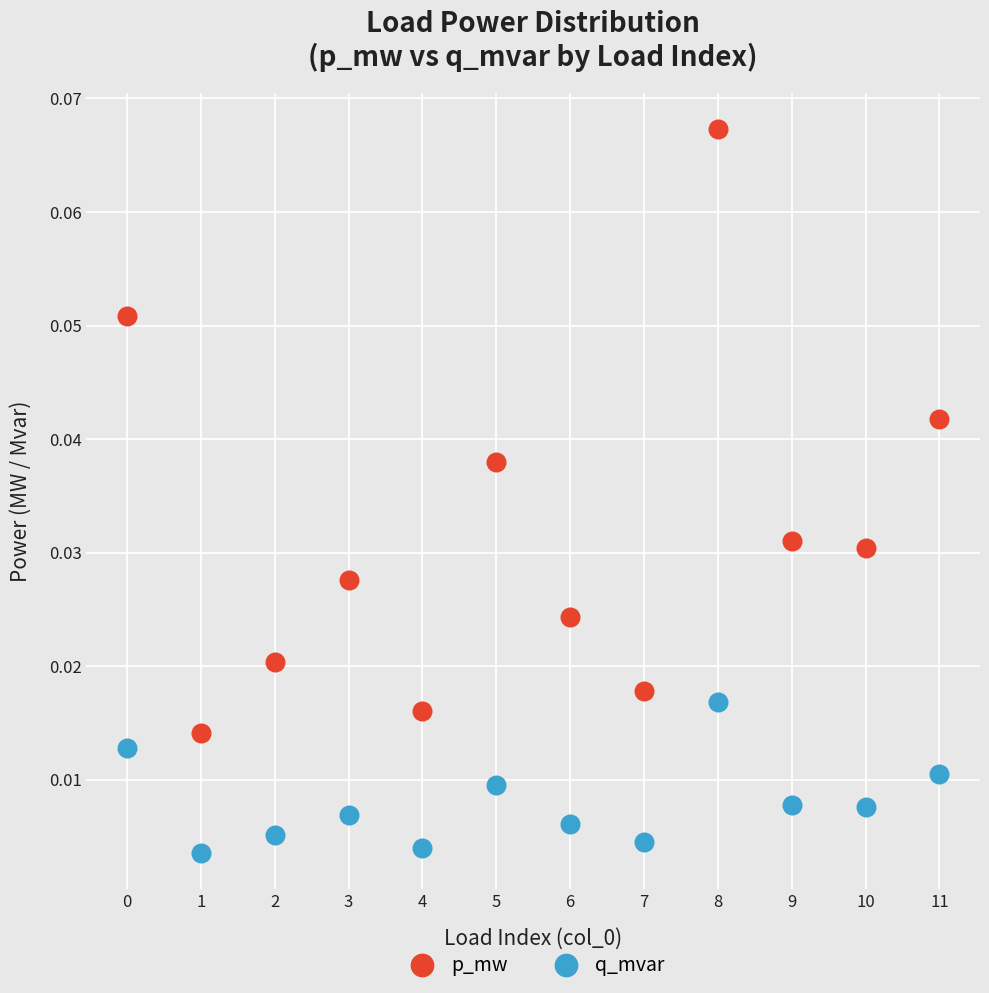

Which series has the widest spread of Y values?

p_mw